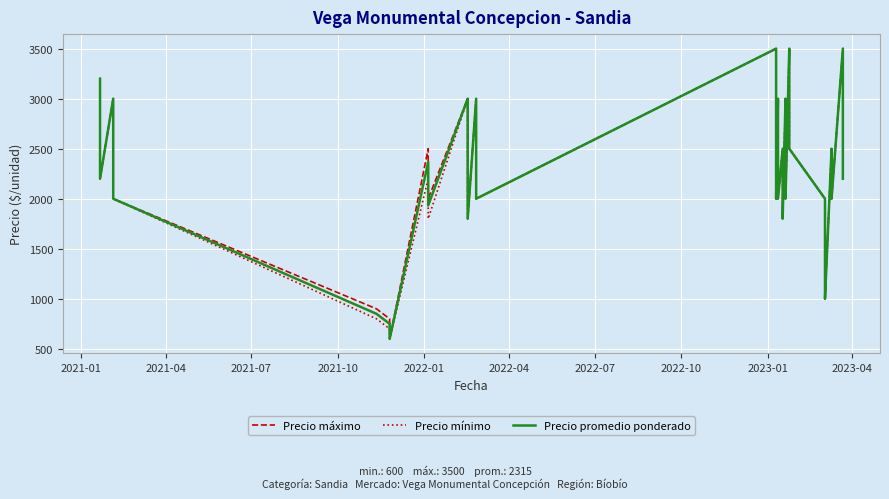

What is the minimum value shown in the chart?

600